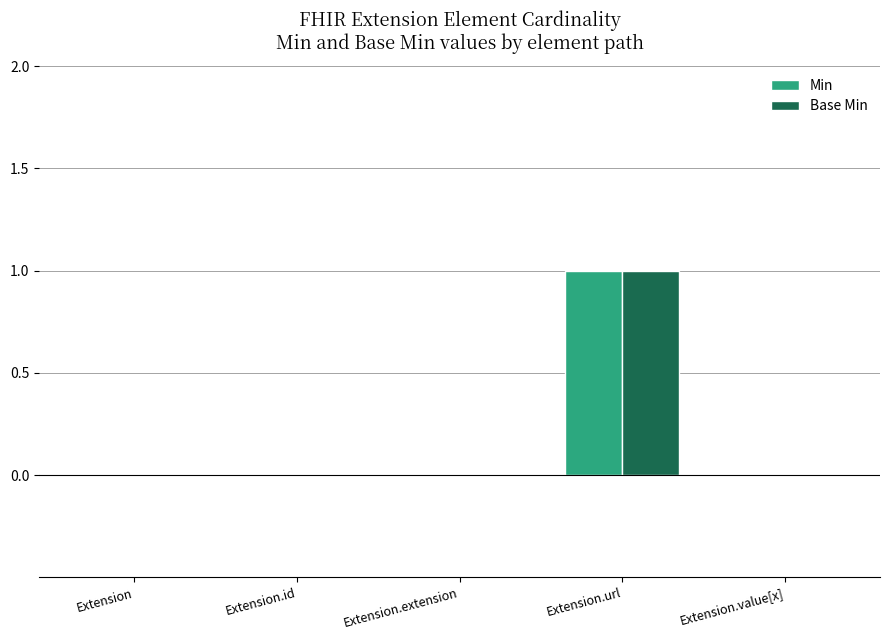

At which category is the sum across all series the highest?

Extension.url